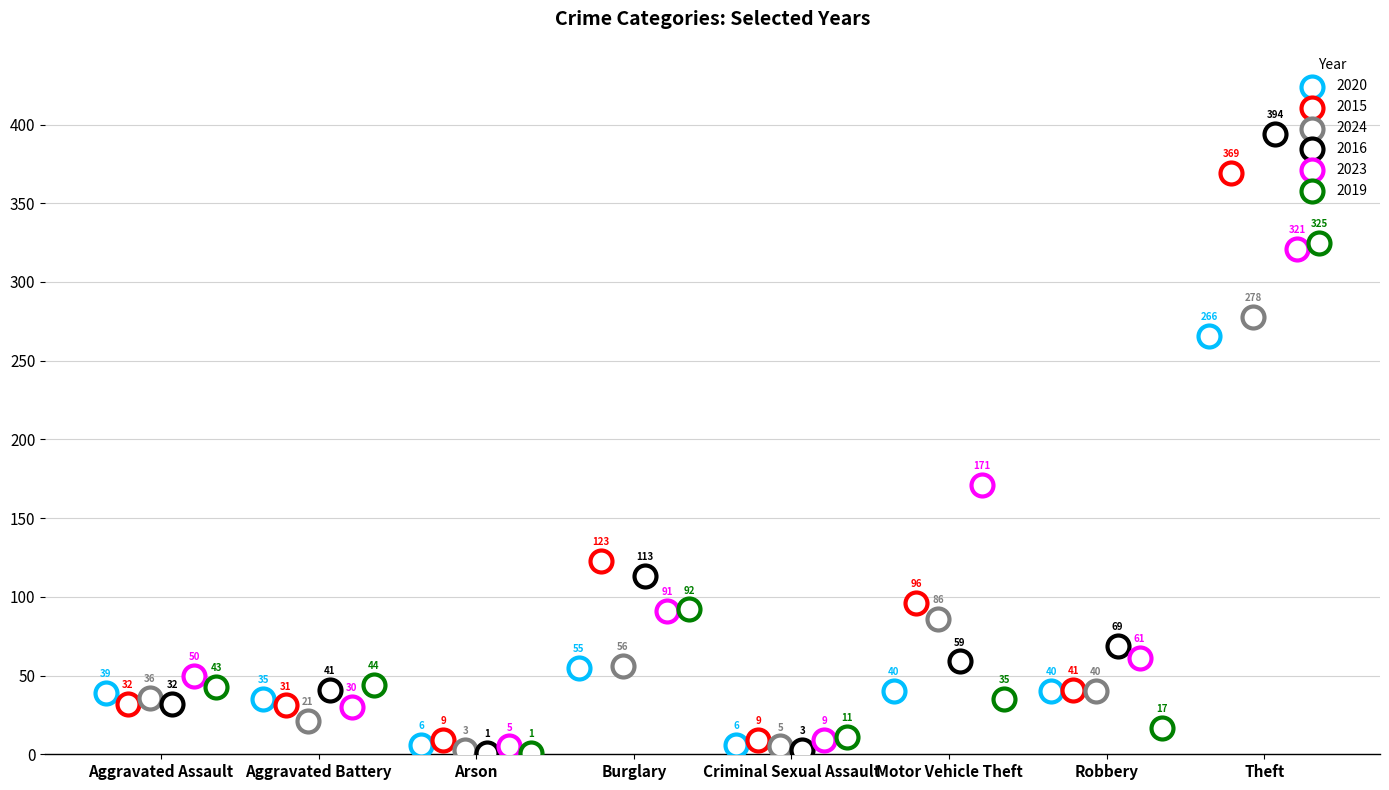

Which series has the widest spread of Y values?

2016